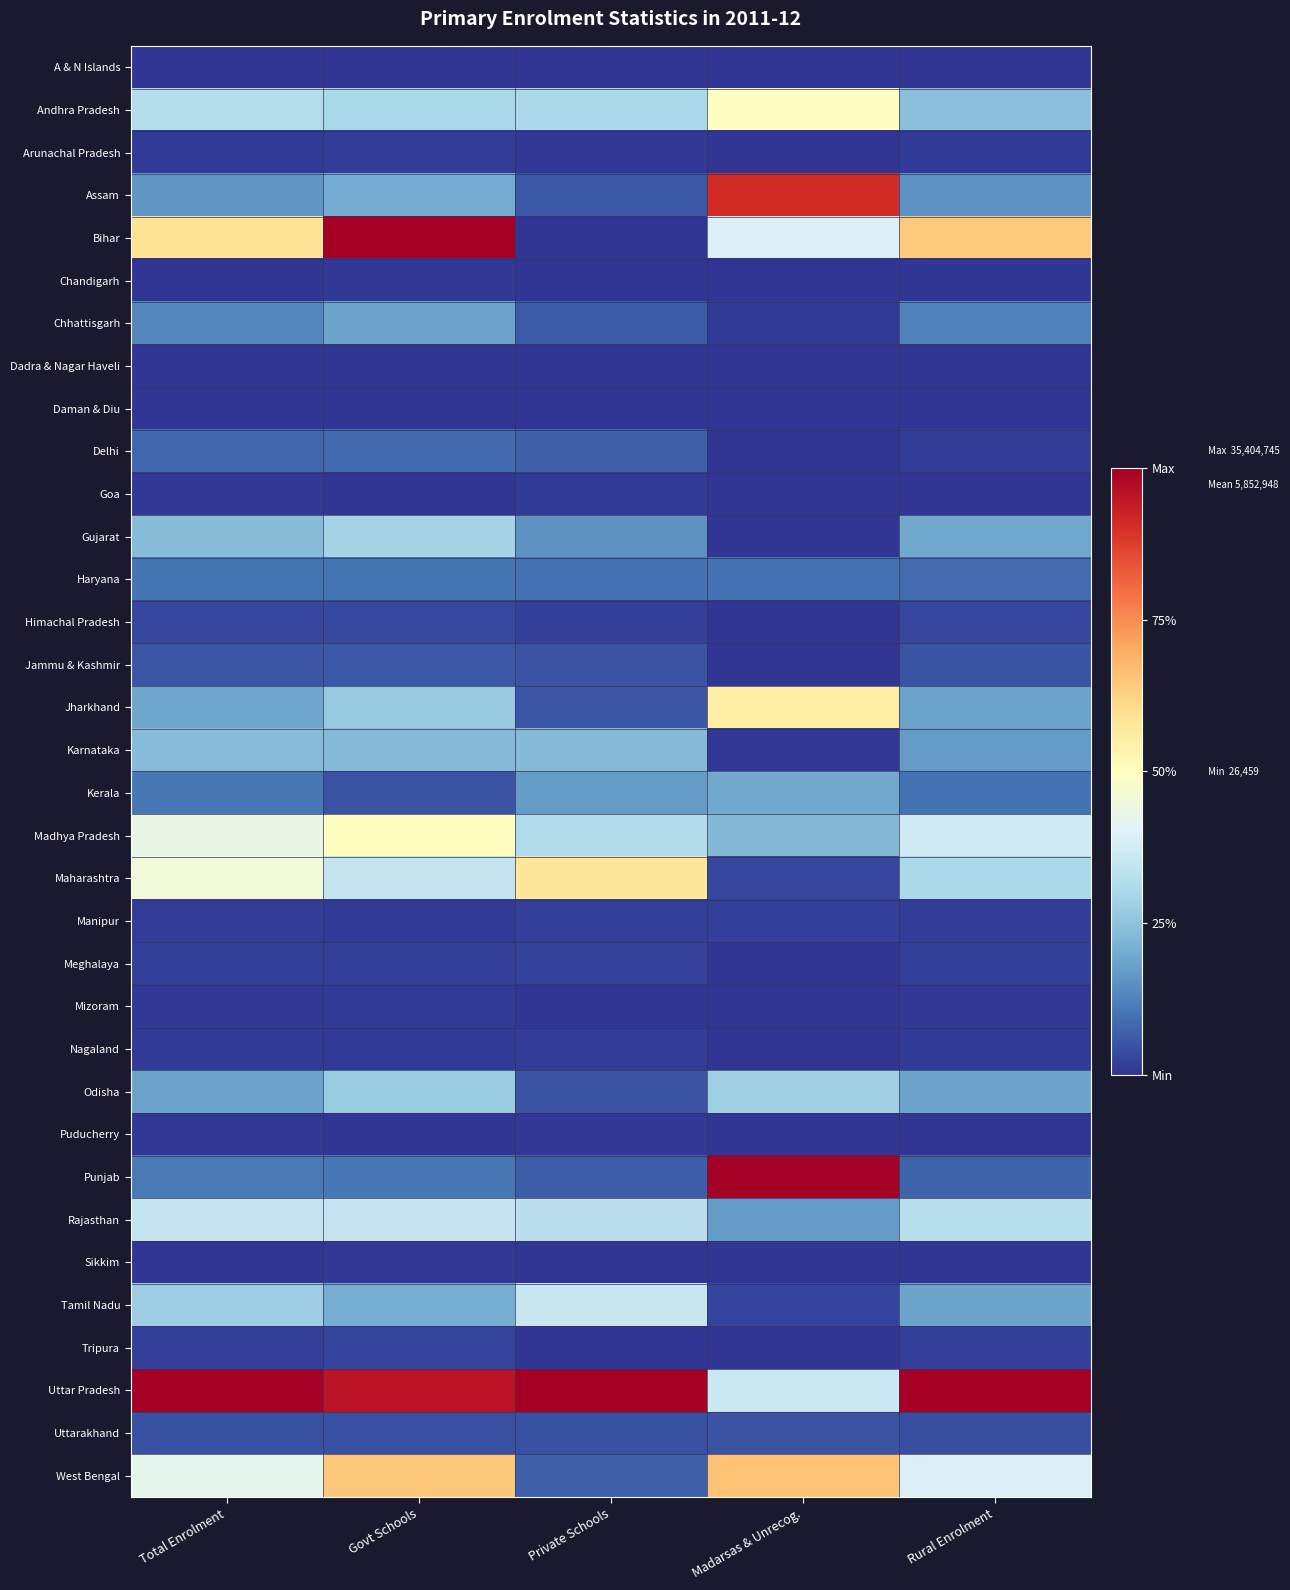

List the series in order of their peak value, highest first.

Bihar, Punjab, Uttar Pradesh, Assam, West Bengal, Maharashtra, Jharkhand, Andhra Pradesh, Madhya Pradesh, Tamil Nadu, Rajasthan, Gujarat, Odisha, Karnataka, Kerala, Chhattisgarh, Haryana, Delhi, Jammu & Kashmir, Uttarakhand, Himachal Pradesh, Tripura, Meghalaya, Manipur, Nagaland, Arunachal Pradesh, Mizoram, Goa, Puducherry, Chandigarh, Sikkim, Dadra & Nagar Haveli, A & N Islands, Daman & Diu